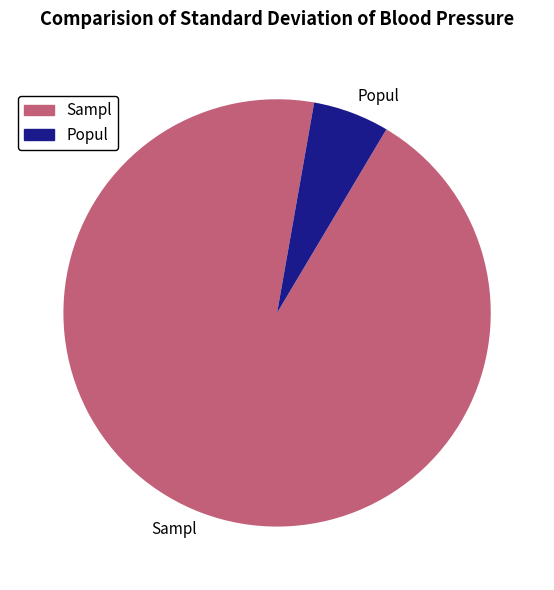

Do Sampl and Popul together represent more than half of the pie?

Yes